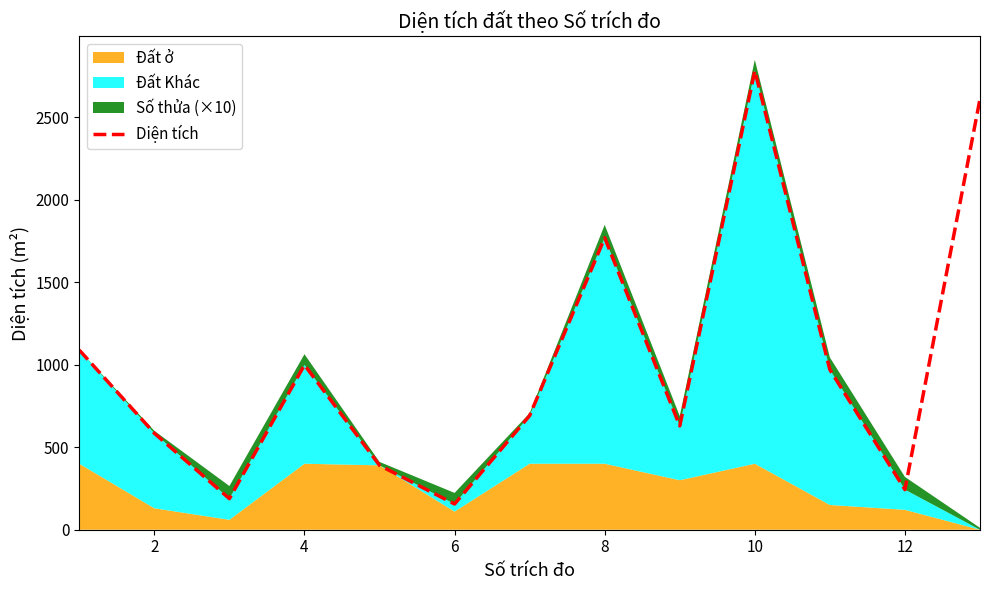

The value of Diện tích at 8 is 800.1. True or false?

False